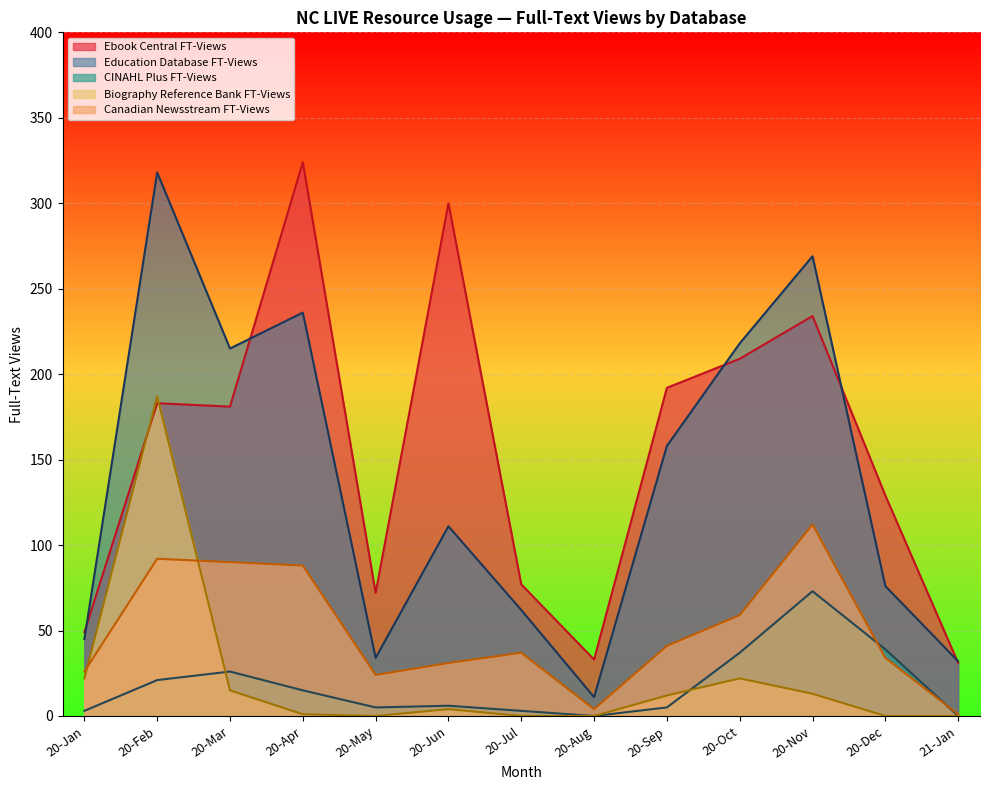

True or false: Canadian Newsstream FT-Views and Ebook Central FT-Views cross at least once.

False